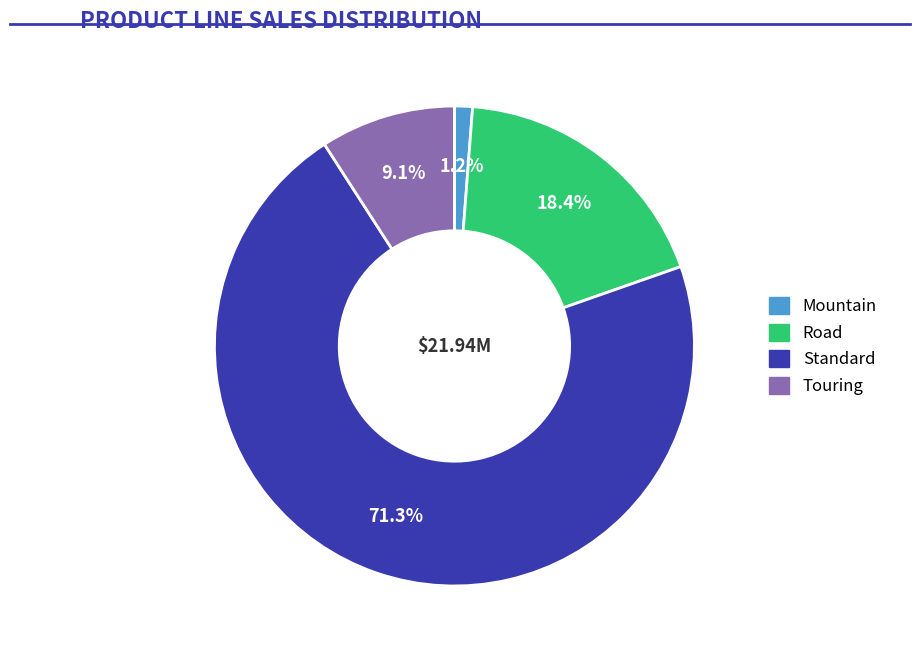

Rank the categories by value from highest to lowest.

Standard, Road, Touring, Mountain